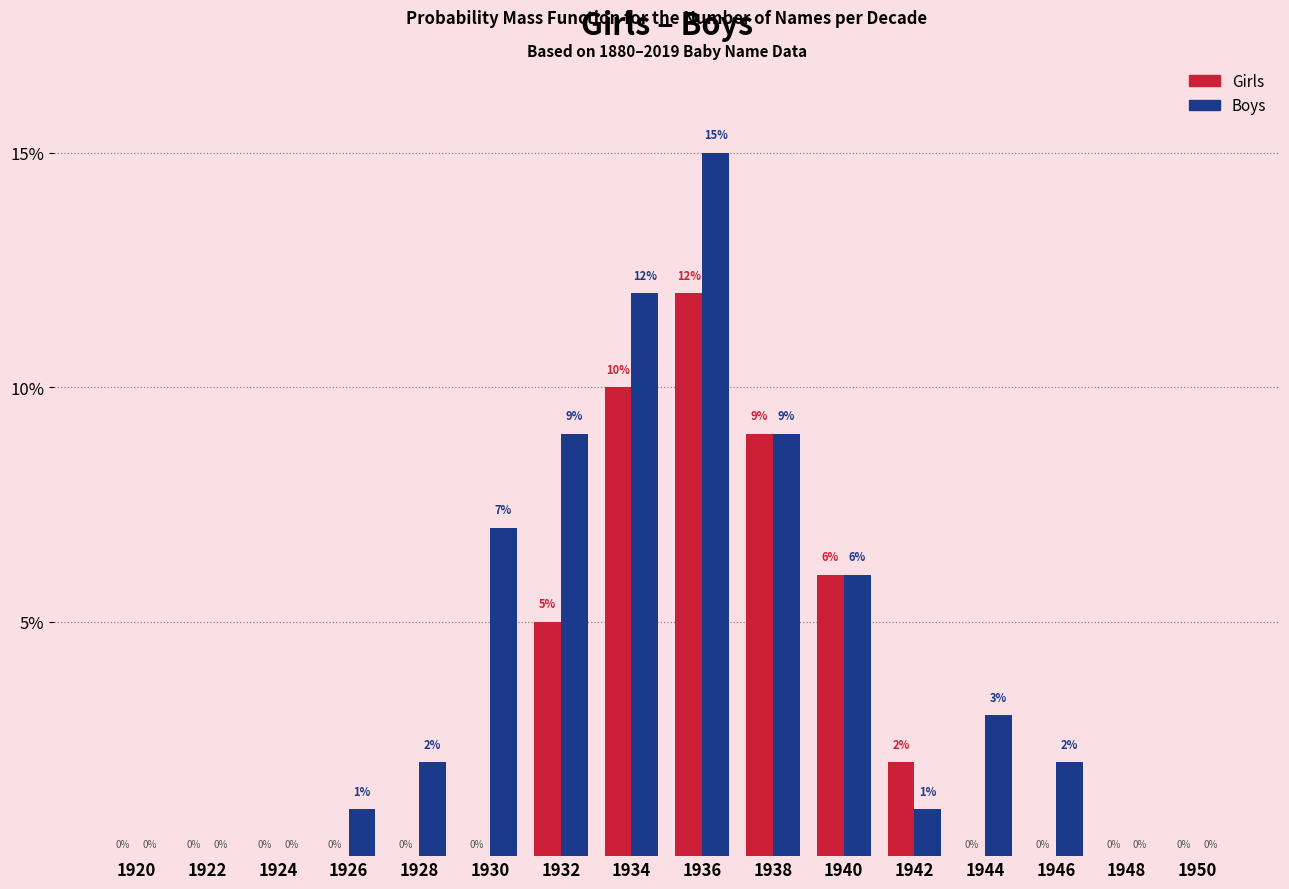

Reading right to left, list all the values displayed in this chart.

Girls: 1950=0	1948=0	1946=0	1944=0	1942=2	1940=6	1938=9	1936=12	1934=10	1932=5	1930=0	1928=0	1926=0	1924=0	1922=0	1920=0
Boys: 1950=0	1948=0	1946=2	1944=3	1942=1	1940=6	1938=9	1936=15	1934=12	1932=9	1930=7	1928=2	1926=1	1924=0	1922=0	1920=0